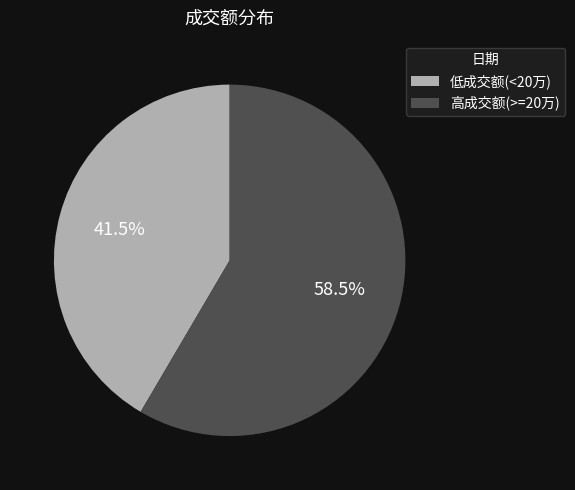

To the nearest percent, what is the average slice percentage?

50%